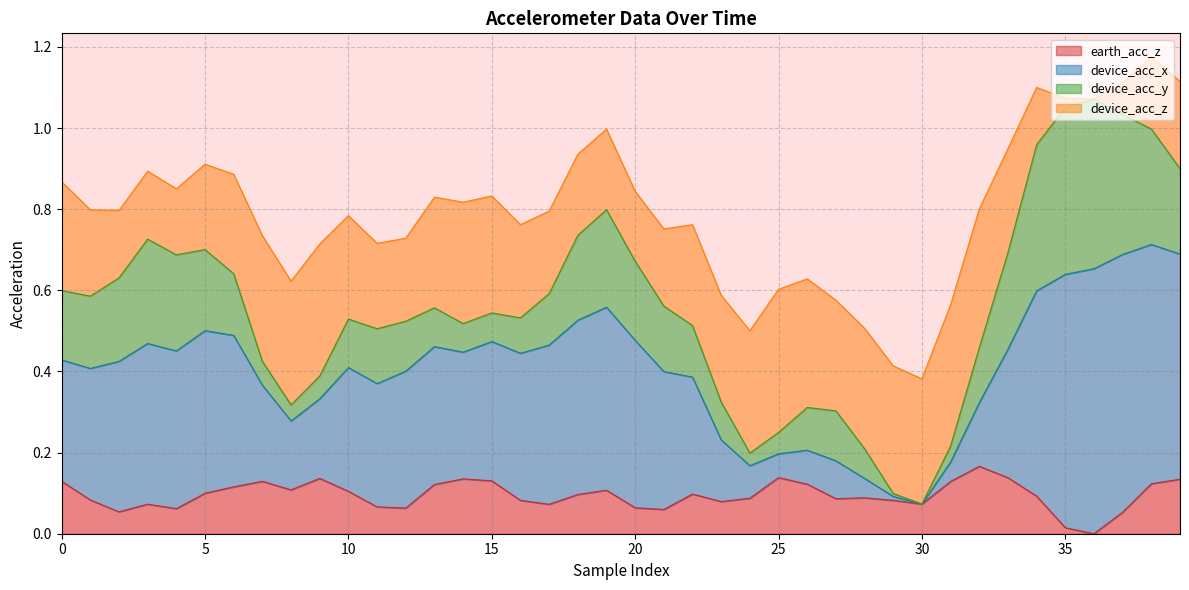

True or false: device_acc_x and earth_acc_z intersect in this chart.

False